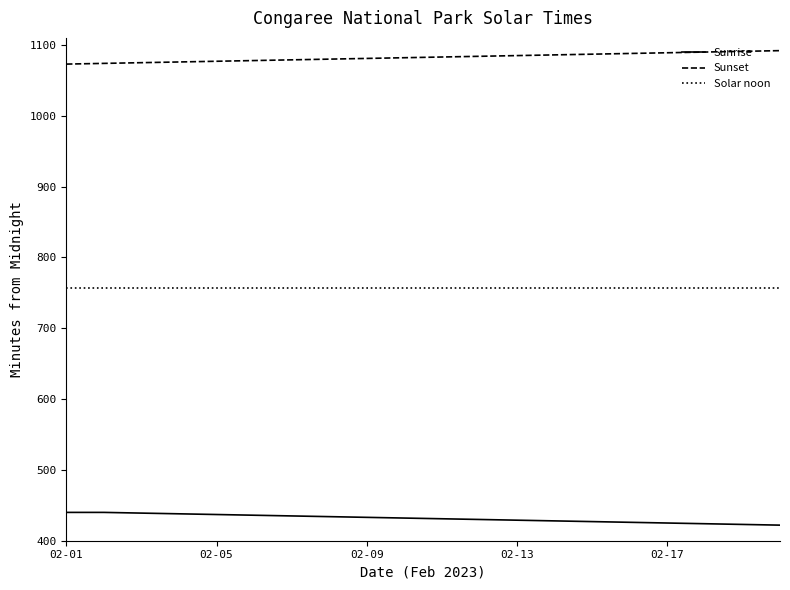

Which series has the largest total across all categories?

Sunset